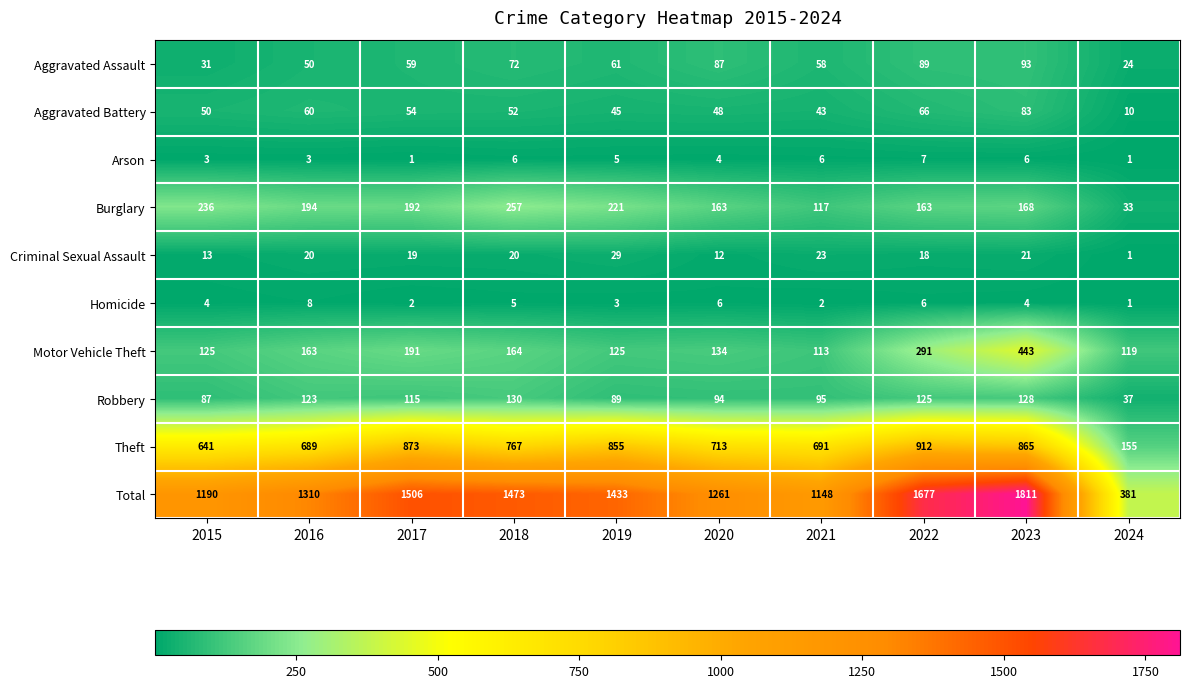

At which label does Aggravated Assault reach its minimum?

2024